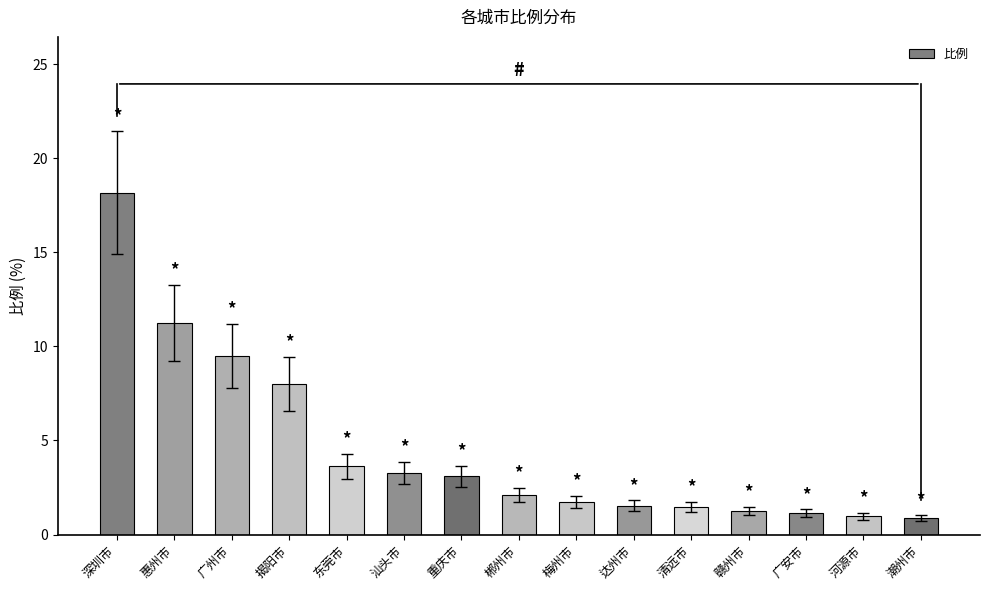

Between 清远市 and 惠州市, which is larger?

惠州市